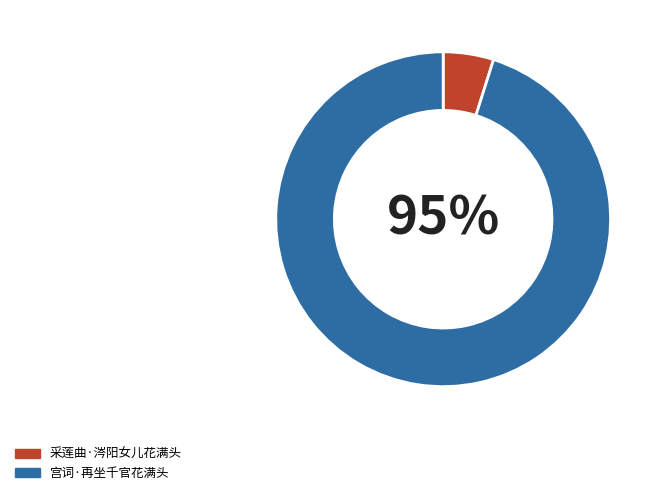

What is the smallest slice in the pie chart?

采莲曲·涔阳女儿花满头